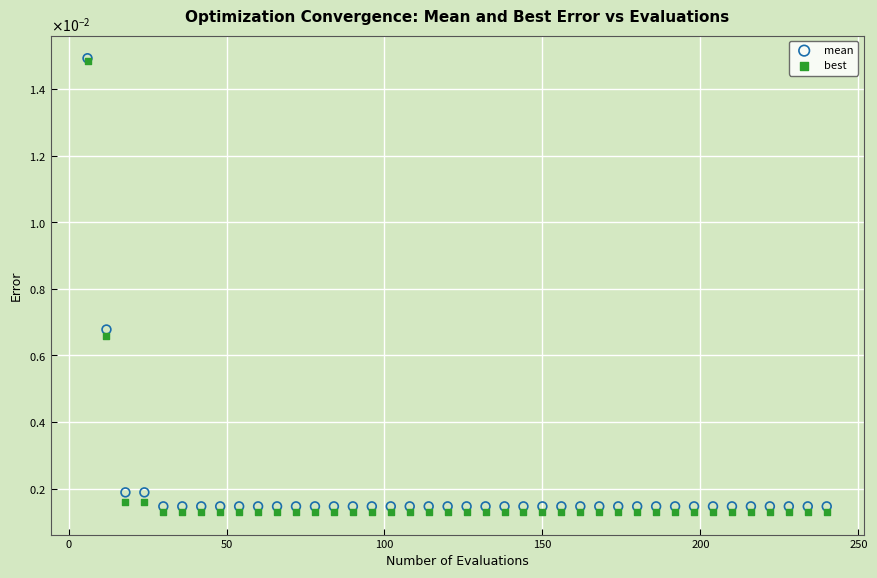

What are all the series names shown in the legend?

mean, best